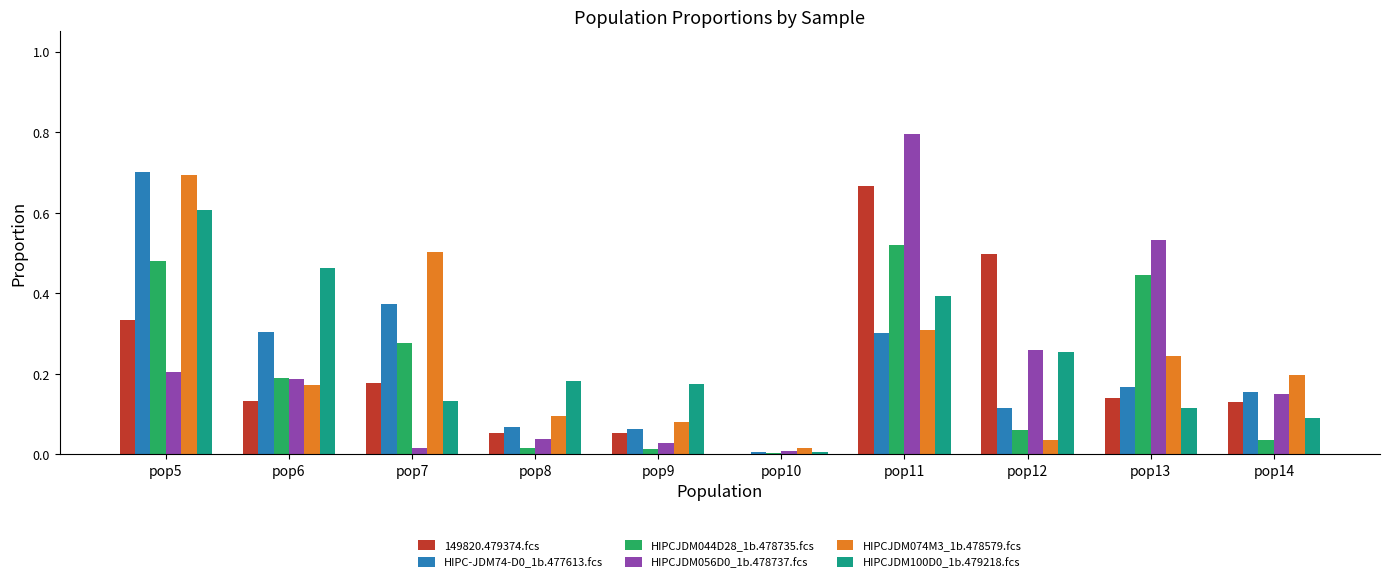

What is the greatest value displayed?

0.8